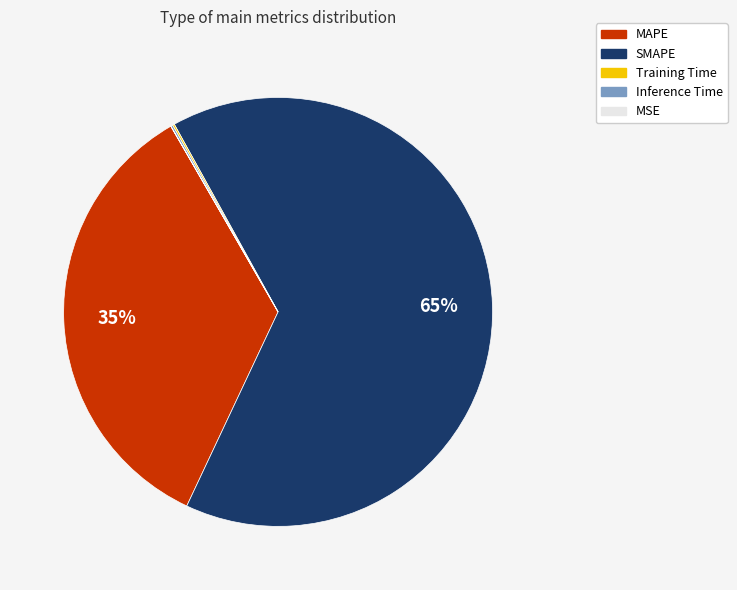

To the nearest percent, what percentage of the pie is MAPE?

35%